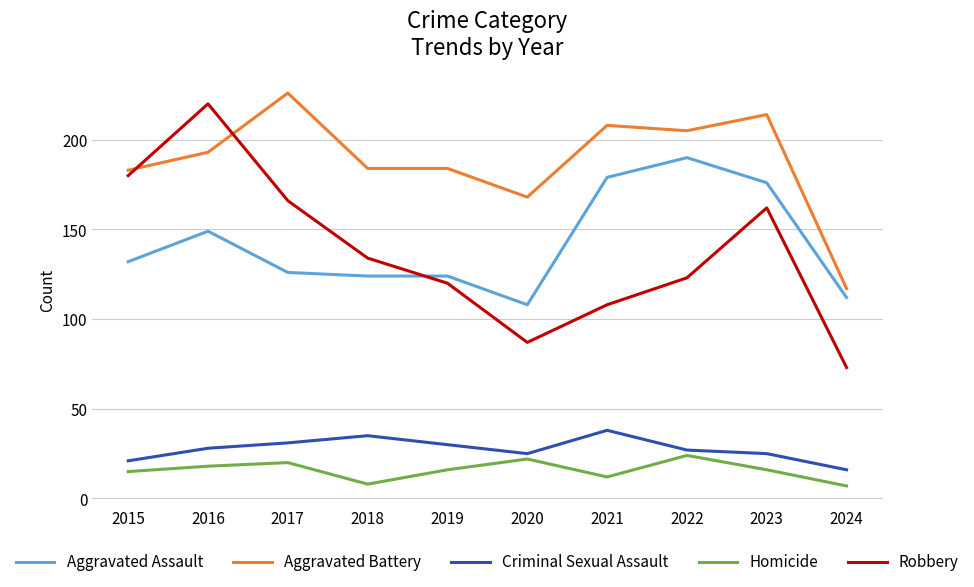

Reading left to right, transcribe all the data shown in this chart.

Aggravated Assault: 132	149	126	124	124	108	179	190	176	112
Aggravated Battery: 183	193	226	184	184	168	208	205	214	117
Criminal Sexual Assault: 21	28	31	35	30	25	38	27	25	16
Homicide: 15	18	20	8	16	22	12	24	16	7
Robbery: 180	220	166	134	120	87	108	123	162	73